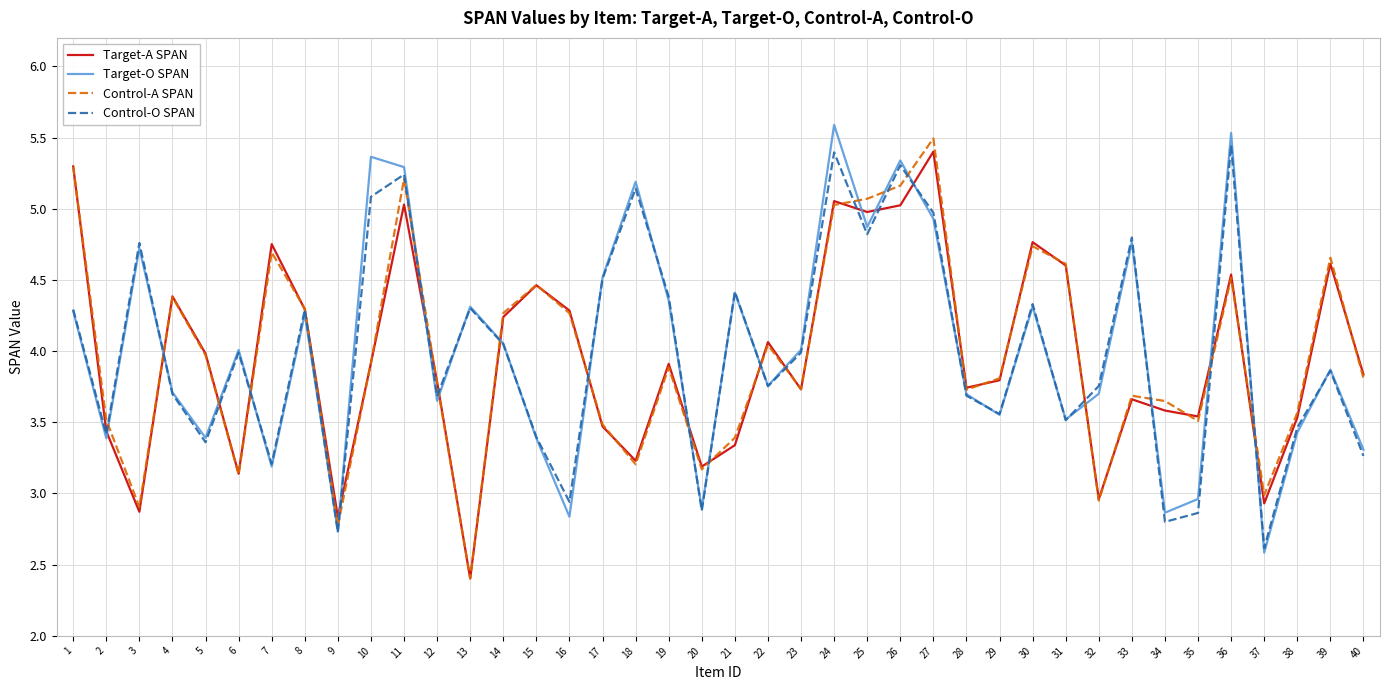

What is the spread (max minus min) of values at 30?

0.5